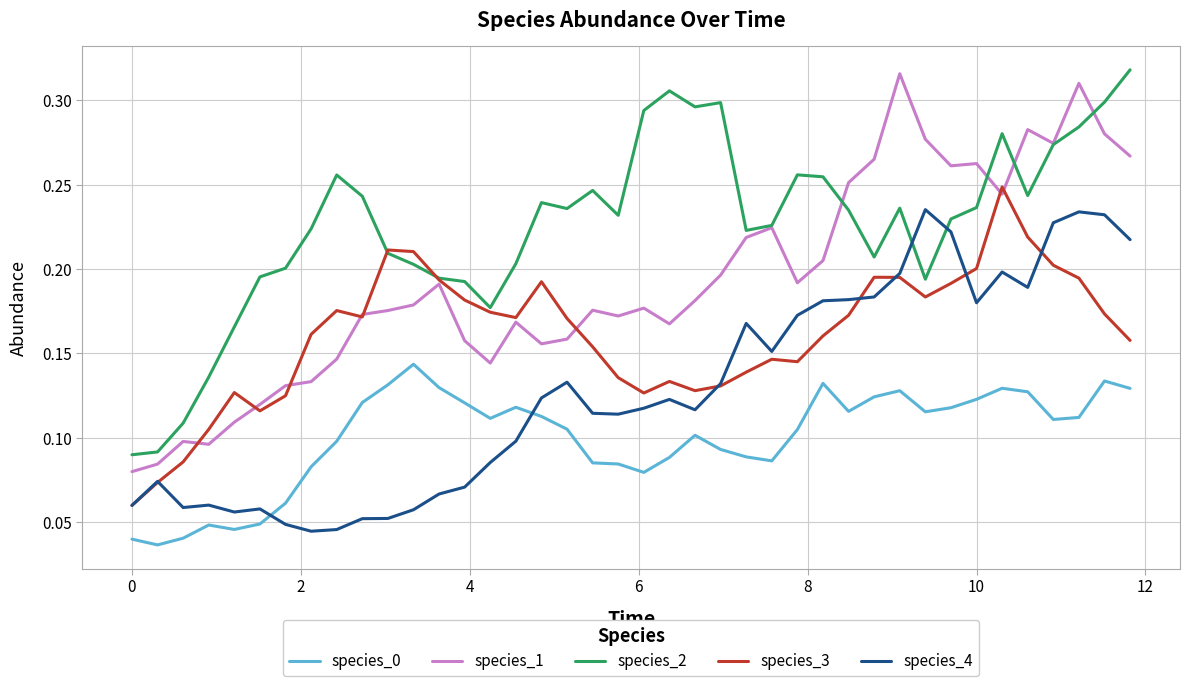

True or false: species_3 and species_0 cross at least once.

False